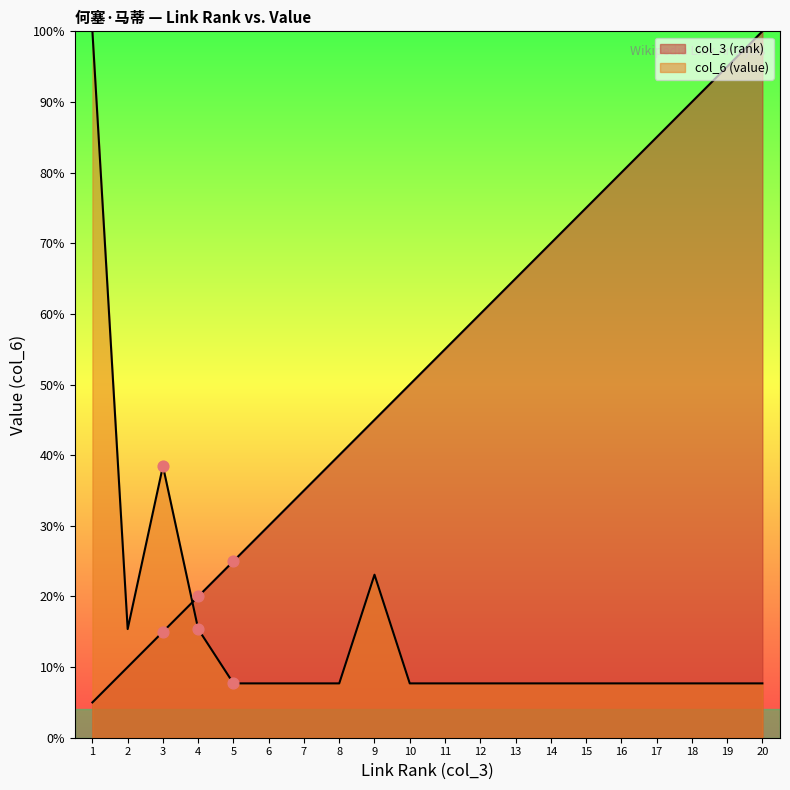

Which series reaches the minimum Y coordinate?

col_3 (rank)